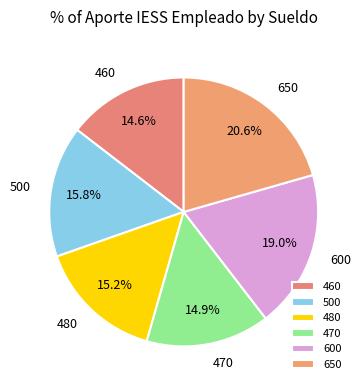

The 460 slice represents 25% of the pie. True or false?

False